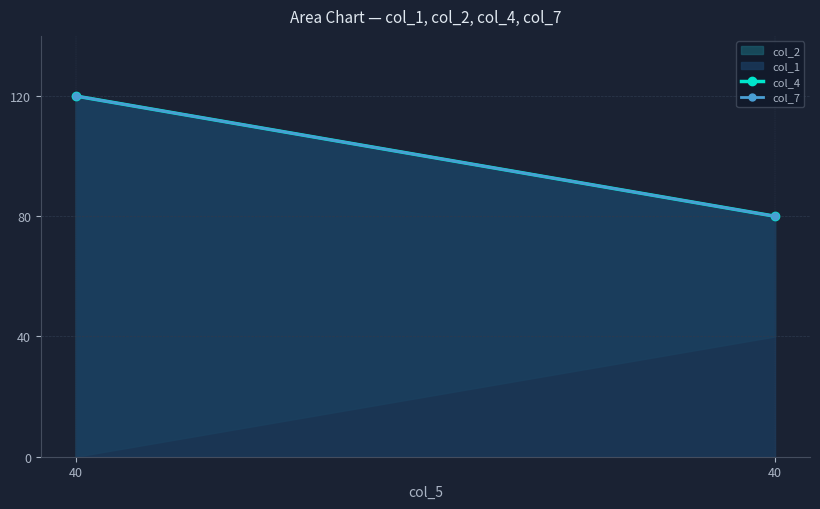

At how many categories does at least one series exceed 110?

1